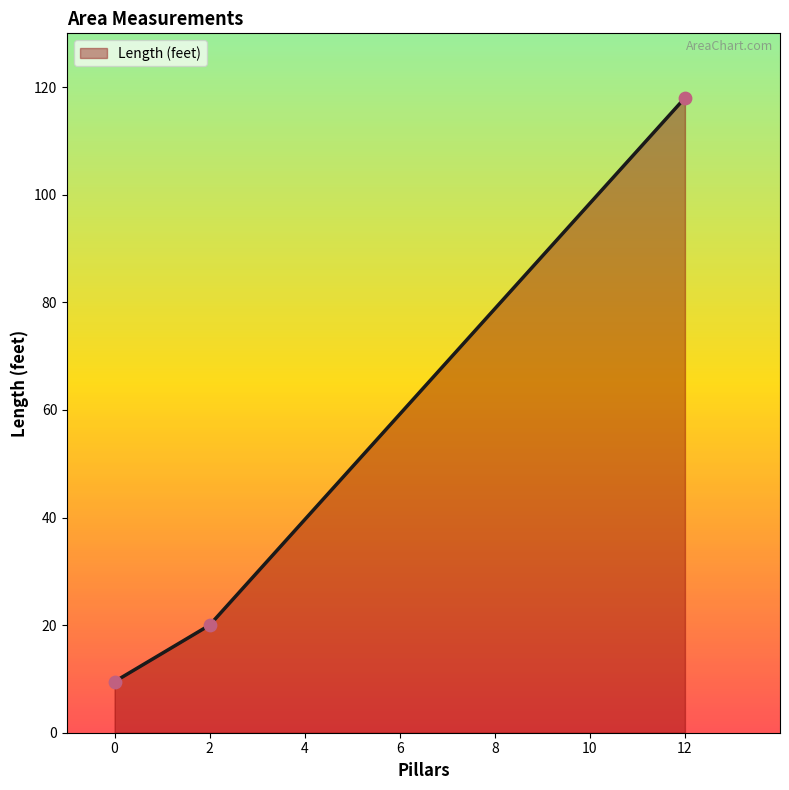

What is the change in value from 0 to 12?

+108.5